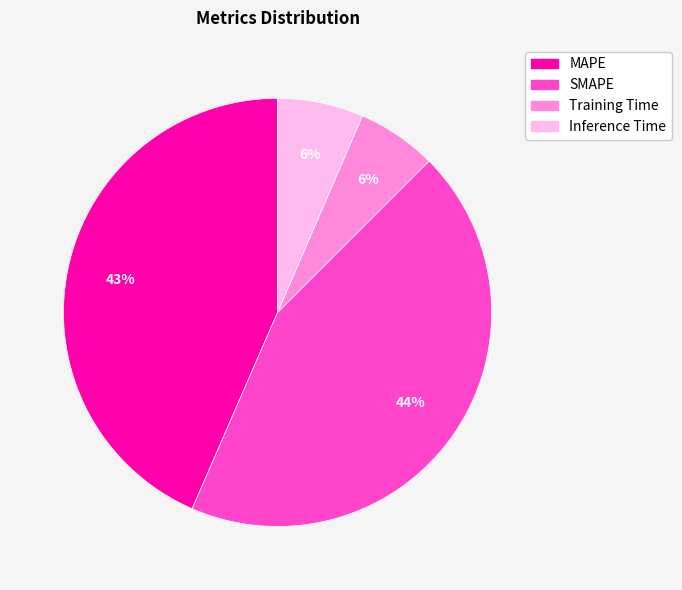

Does Training Time account for over 50% of the chart?

No